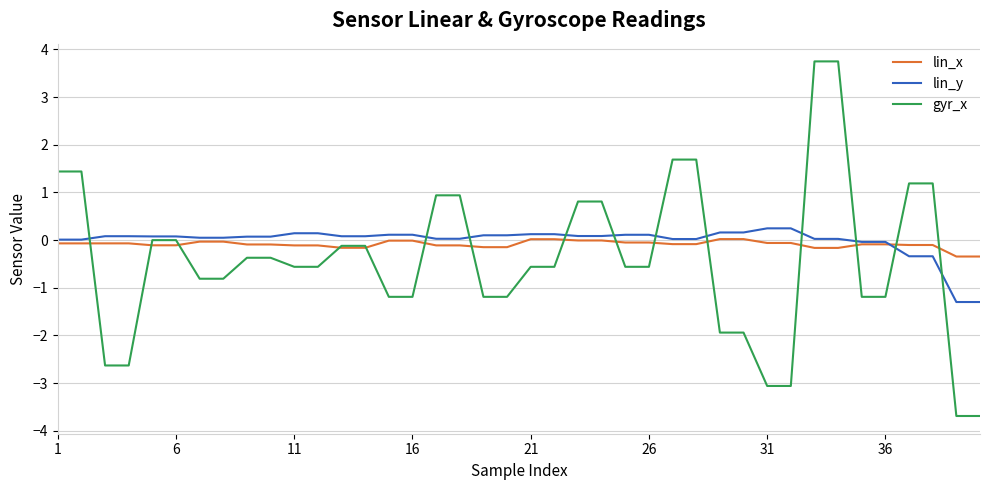

What is the greatest value displayed?

3.8